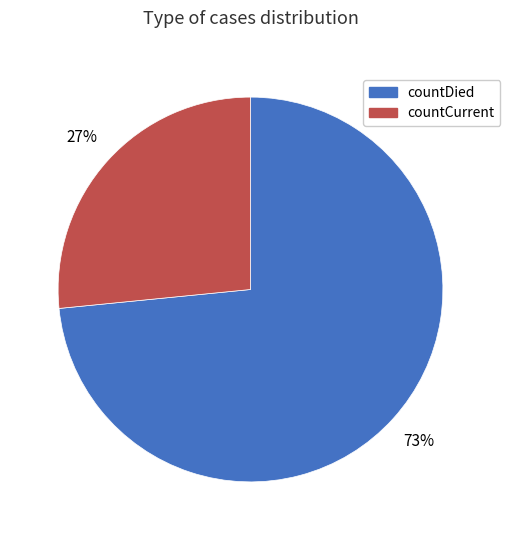

Rank the categories by value from lowest to highest.

countCurrent, countDied